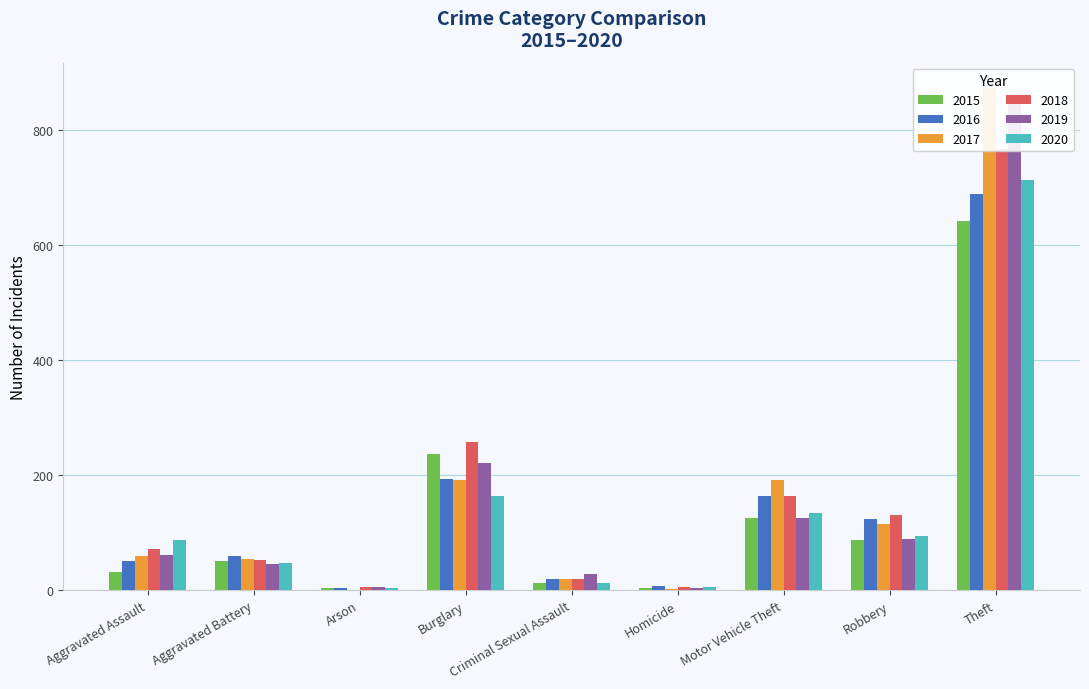

What is the difference between the highest and lowest values at Criminal Sexual Assault?

17